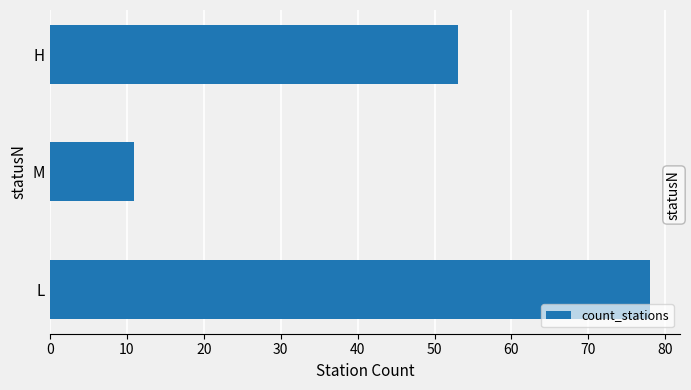

At which category does the chart reach its minimum across all series?

M